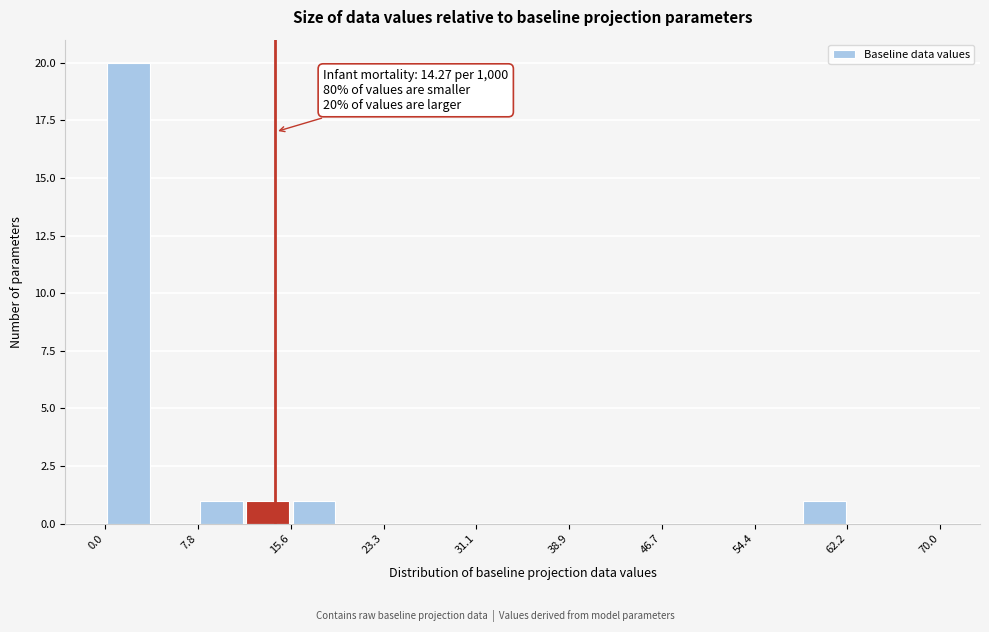

Around what value on the x-axis is the tallest bar? Give the approximate position of its centre, as read against the axis.

2